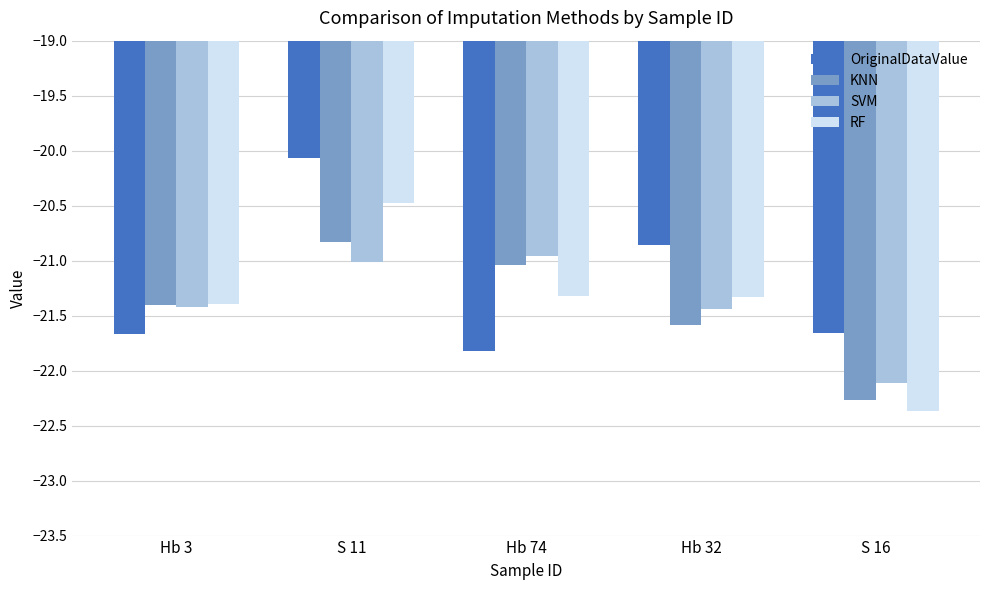

What value does the SVM series have at S 11?

-21.0